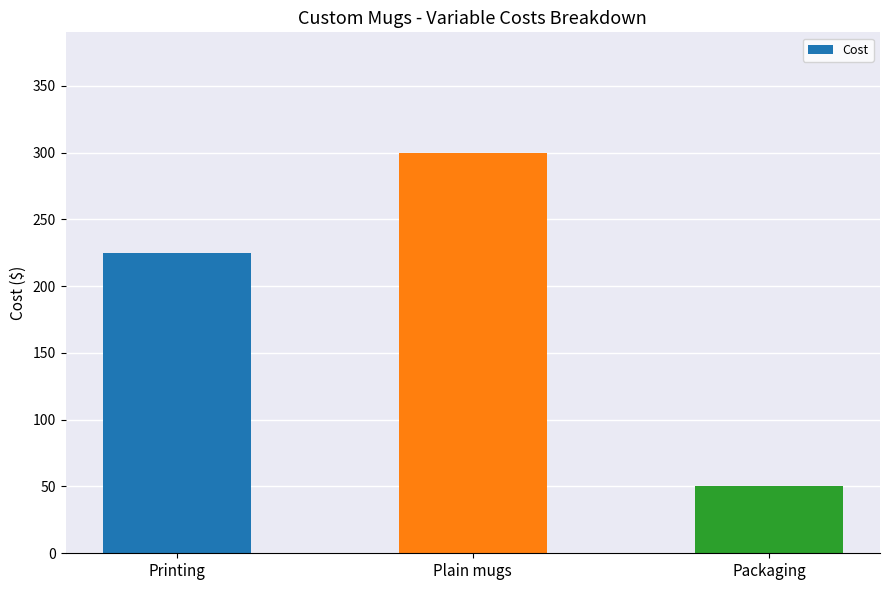

Which category has the lowest value across all series?

Packaging